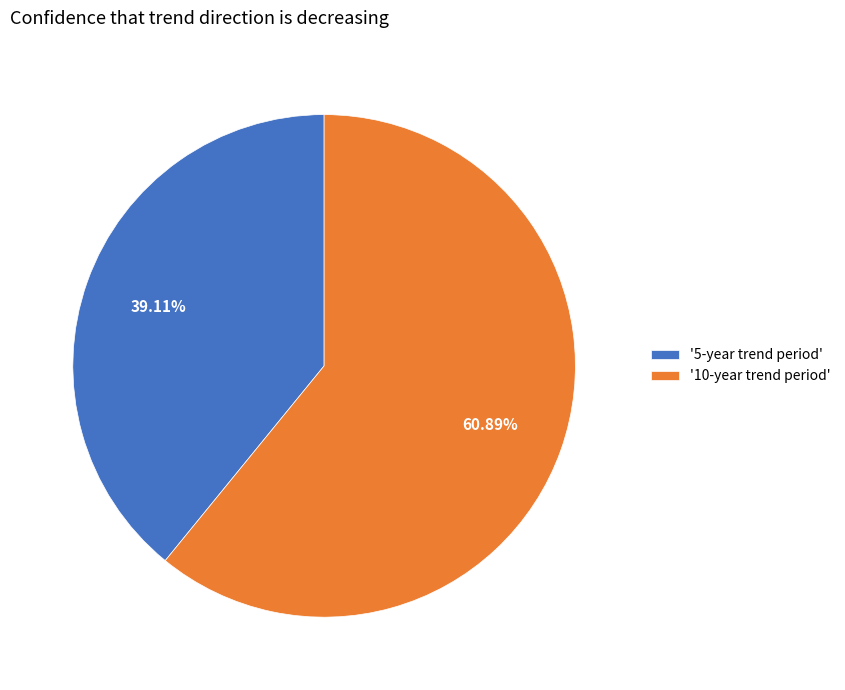

Which category has the biggest portion of the pie?

'10-year trend period'